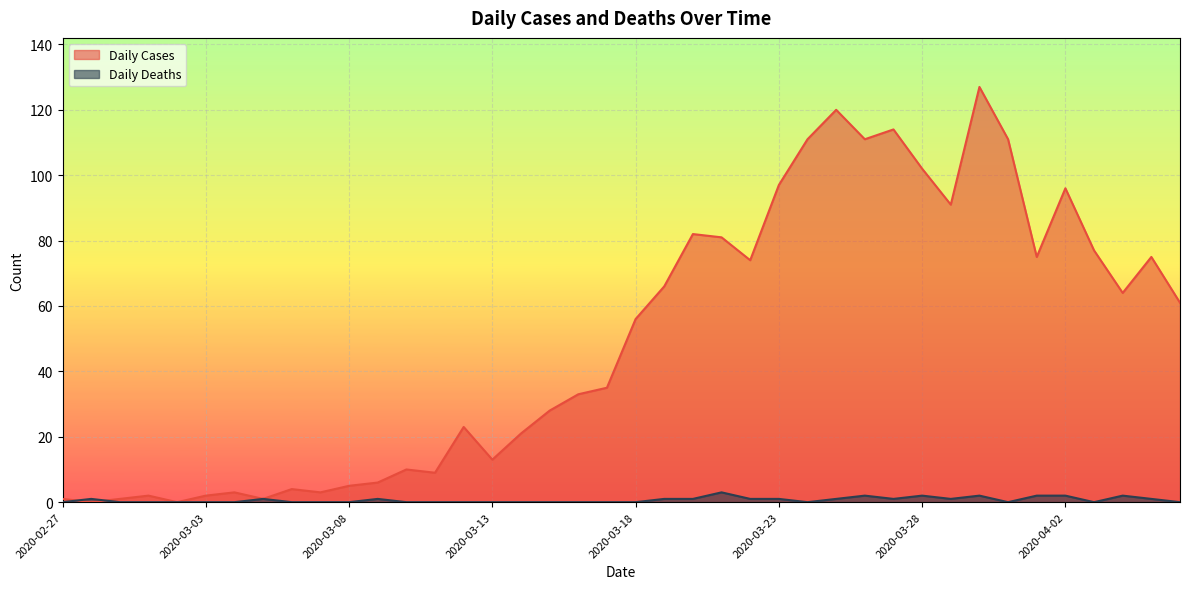

How many lines are shown in the chart?

2